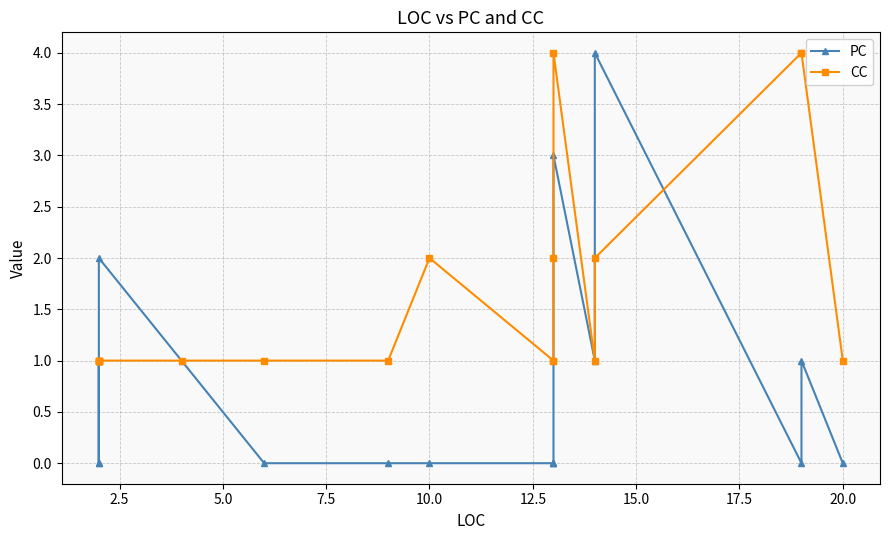

What is the highest value of the CC series?

4